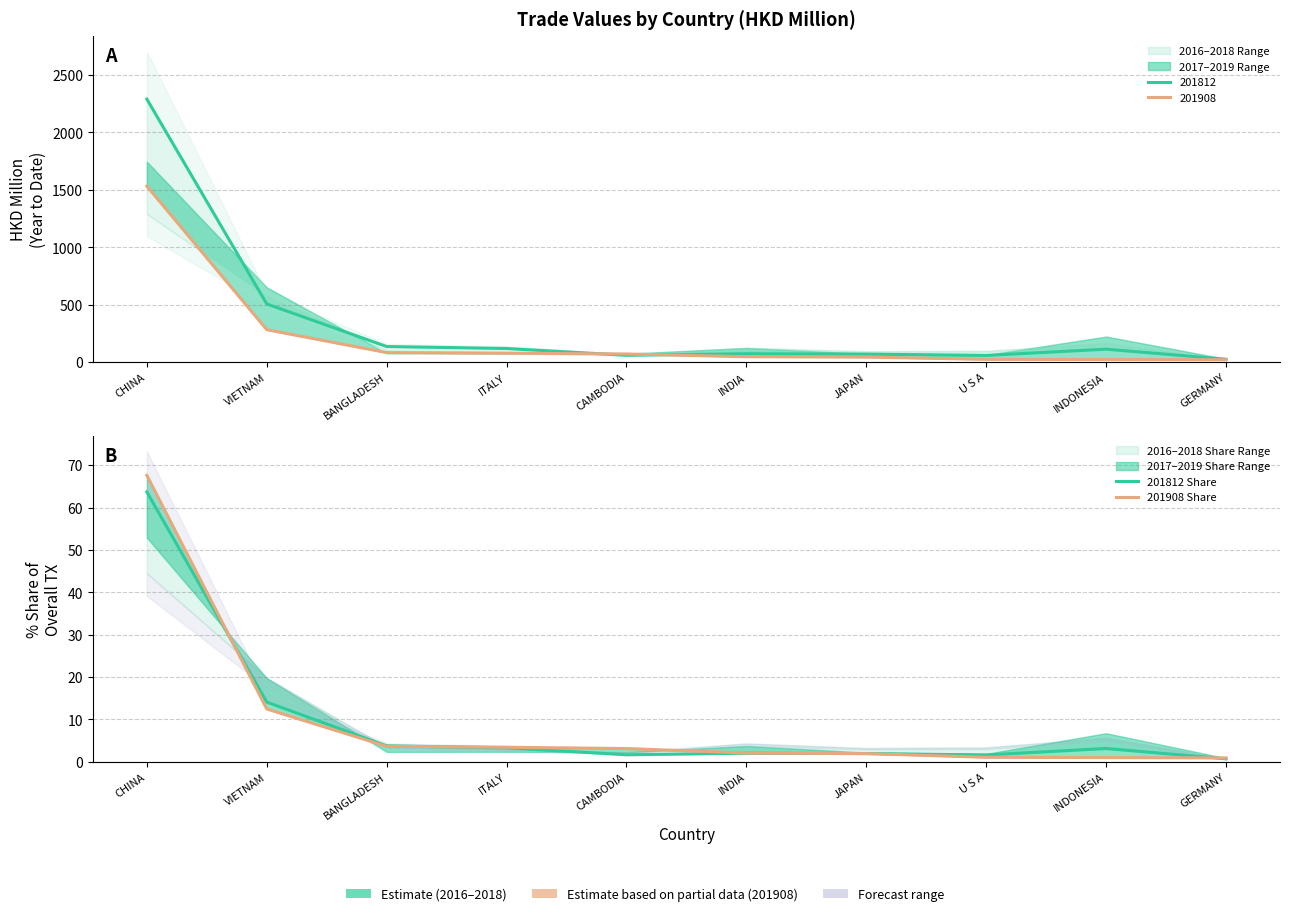

Between BANGLADESH and JAPAN, which series saw the biggest shift?

201812 Share